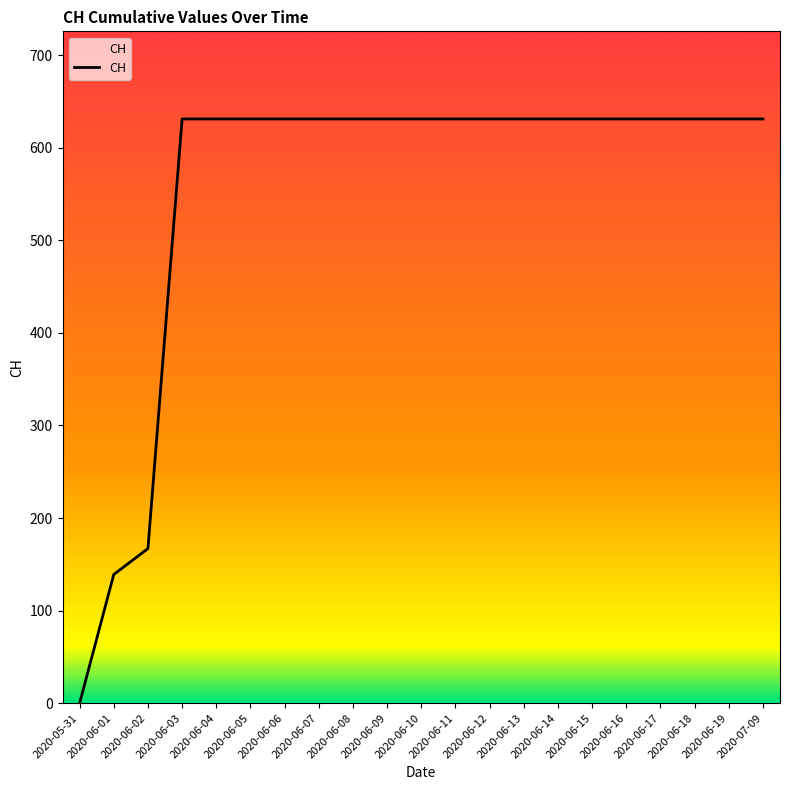

Between 2020-06-01 and 2020-06-05, which is larger?

2020-06-05